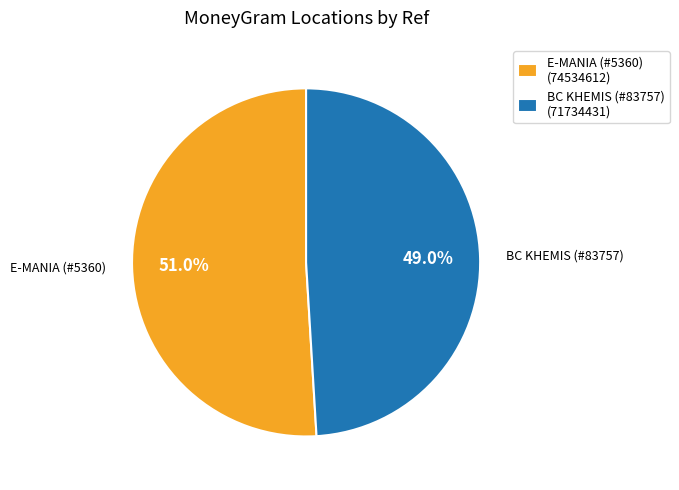

Rank the categories by value from lowest to highest.

BC KHEMIS (#83757) (71734431), E-MANIA (#5360) (74534612)